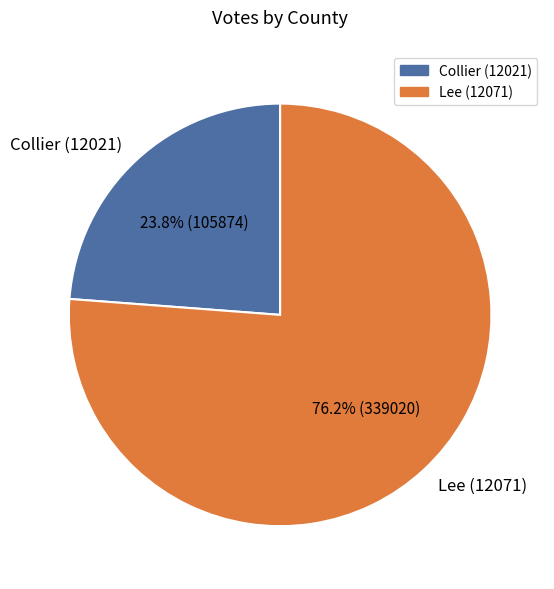

Rank the categories by value from highest to lowest.

Lee (12071), Collier (12021)